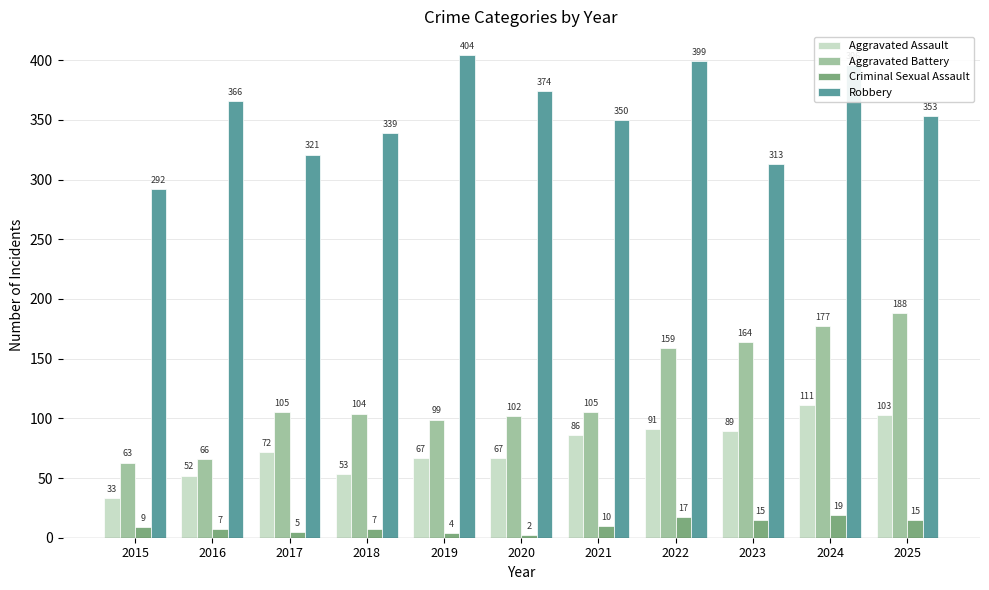

What is the greatest value displayed?

404